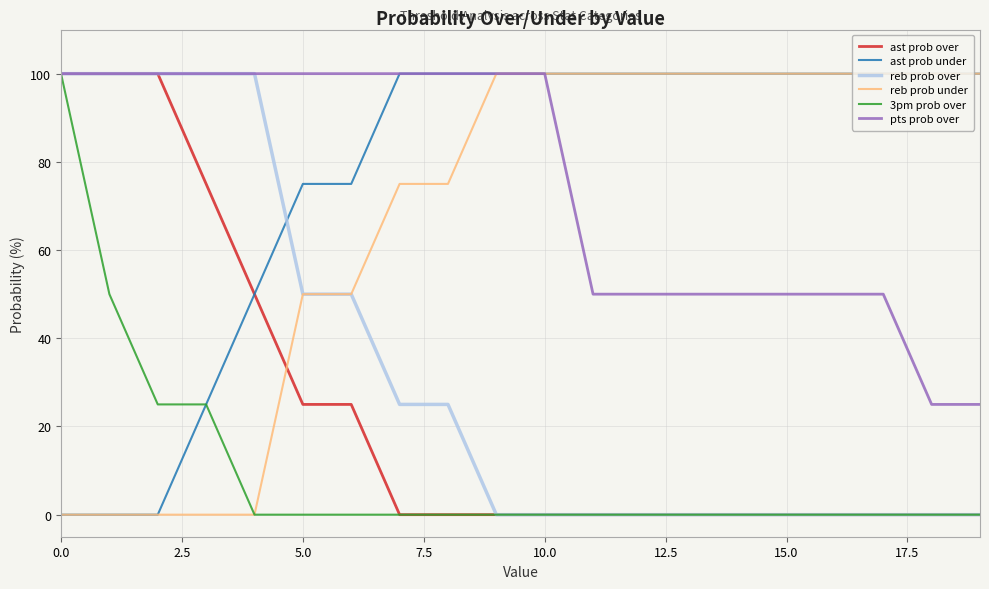

Reading right to left, extract all data points from this chart.

ast prob over: 0	0	0	0	0	0	0	0	0	0	0	0	0	25	25	50	75	100	100	100
ast prob under: 100	100	100	100	100	100	100	100	100	100	100	100	100	75	75	50	25	0	0	0
reb prob over: 0	0	0	0	0	0	0	0	0	0	0	25	25	50	50	100	100	100	100	100
reb prob under: 100	100	100	100	100	100	100	100	100	100	100	75	75	50	50	0	0	0	0	0
3pm prob over: 0	0	0	0	0	0	0	0	0	0	0	0	0	0	0	0	25	25	50	100
pts prob over: 25	25	50	50	50	50	50	50	50	100	100	100	100	100	100	100	100	100	100	100